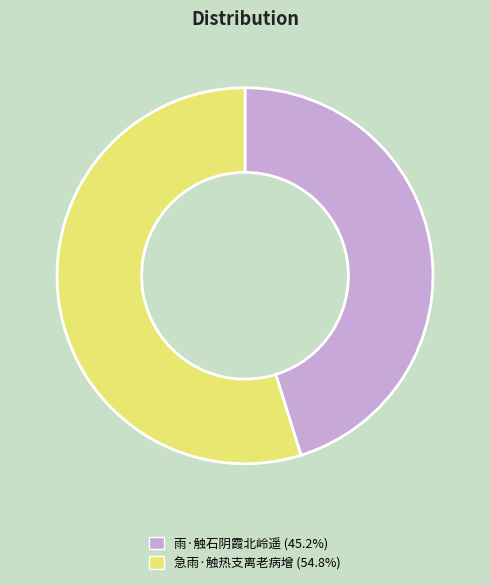

Is the sum of 雨·触石阴霞北岭遥 and 急雨·触热支离老病增 greater than half?

Yes